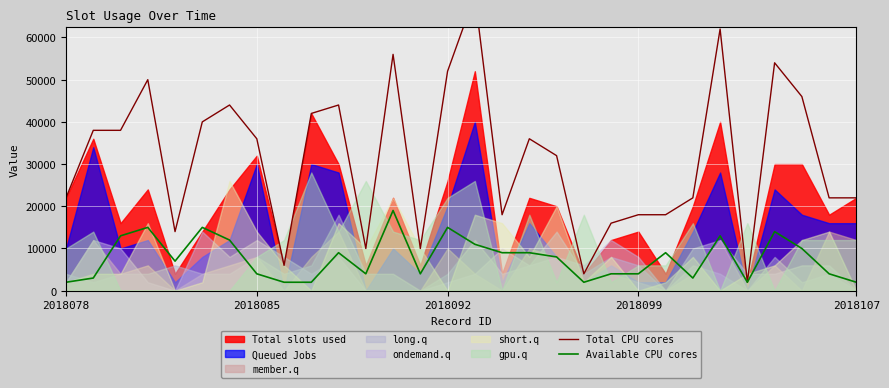

Where is Available CPU cores nearest to the value 10500?

15